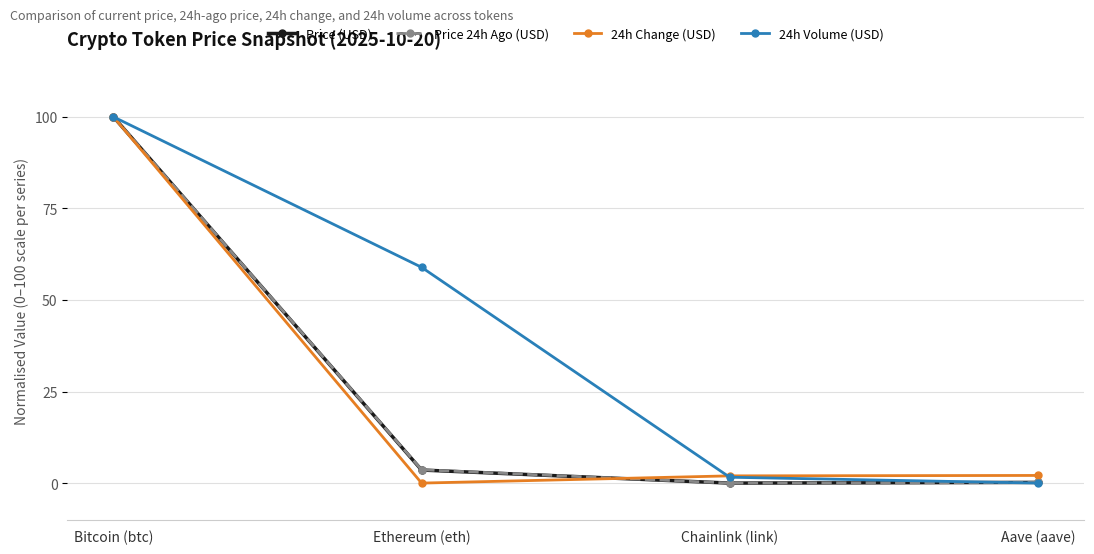

What is the label of the 2nd point from the right?

Chainlink (link)